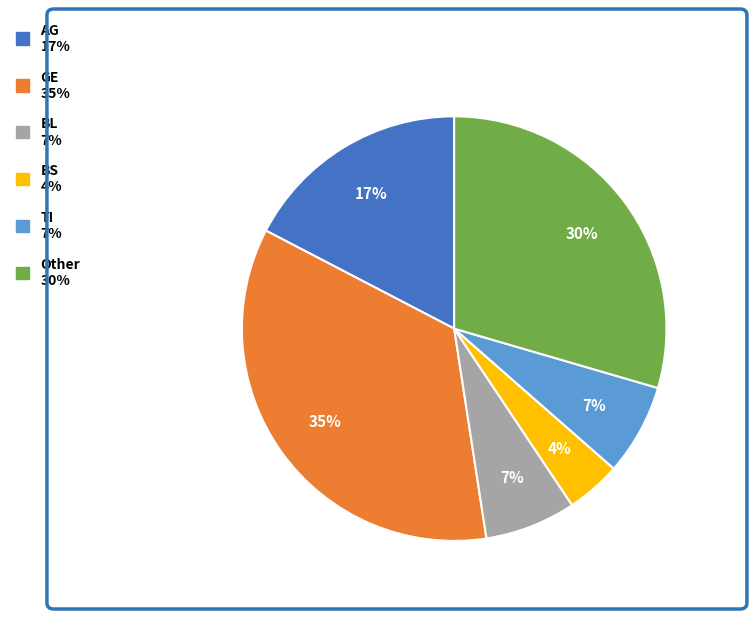

Between TI and GE, which is larger?

GE